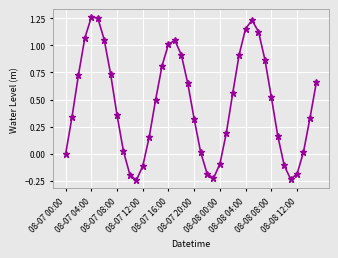

Does the chart display data point markers on the line(s)?

Yes